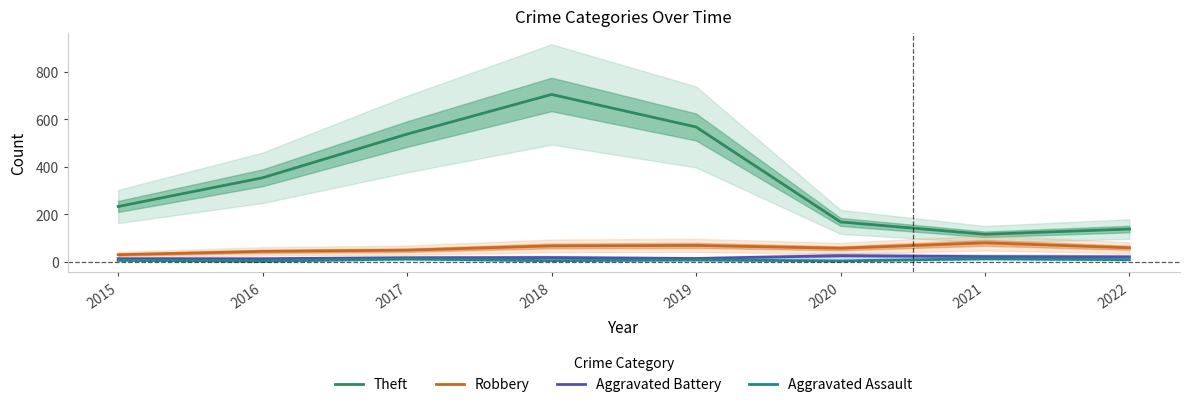

True or false: Aggravated Assault and Robbery cross at least once.

False